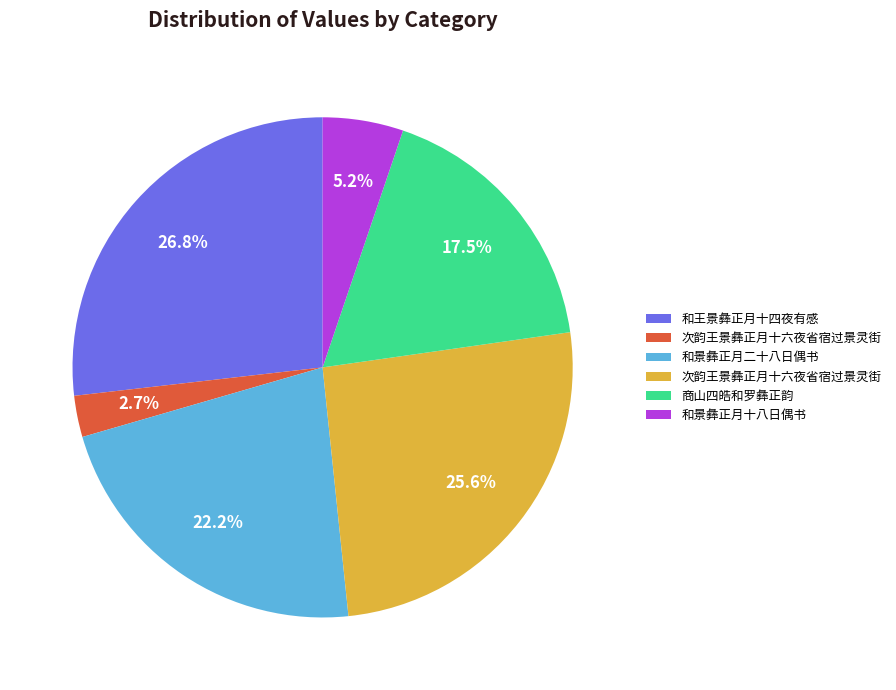

Is there any slice that represents more than half of the pie?

No